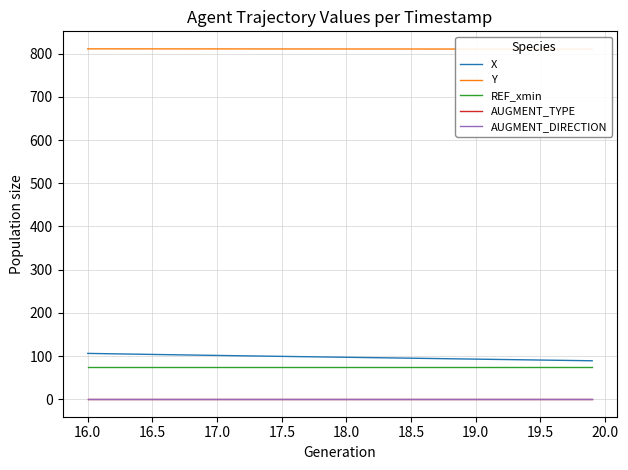

True or false: X and AUGMENT_TYPE cross at least once.

False